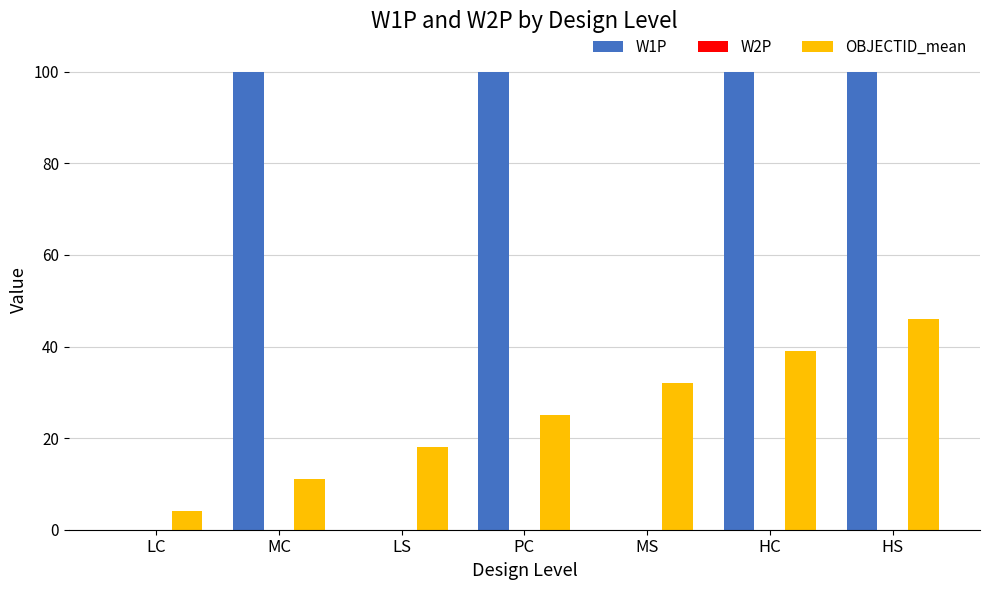

How many series are shown in this chart?

2